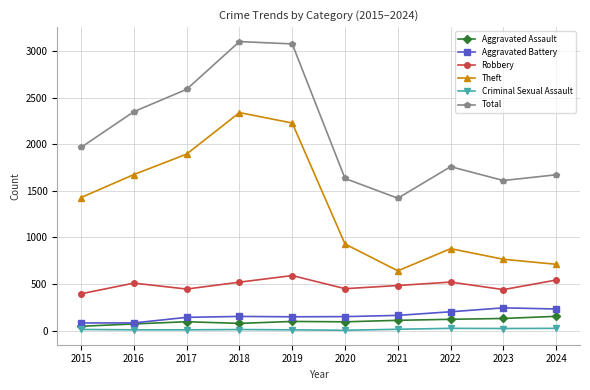

What is the sum of the Total values at 2015 and 2023?

3580